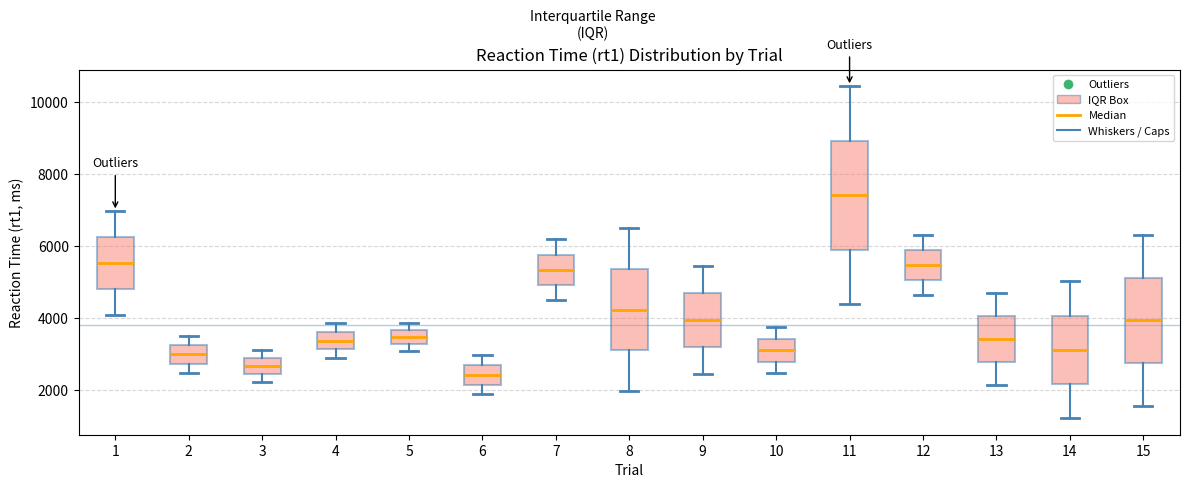

Reading left to right, read every box against the y-axis: the position of its median line, the range the box covers, and the ends of its whiskers. The values are not printed on the chart, so give them approximately, as read against the axis.

1: median 5600, box 4800 to 6200, whiskers 4000 to 7000
2: median 3000, box 2800 to 3200, whiskers 2400 to 3400
3: median 2600, box 2400 to 2800, whiskers 2200 to 3200
4: median 3400, box 3200 to 3600, whiskers 2800 to 3800
5: median 3400, box 3200 to 3600, whiskers 3000 to 3800
6: median 2400, box 2200 to 2600, whiskers 1800 to 3000
7: median 5400, box 5000 to 5800, whiskers 4400 to 6200
8: median 4200, box 3000 to 5400, whiskers 2000 to 6400
9: median 4000, box 3200 to 4600, whiskers 2400 to 5400
10: median 3200, box 2800 to 3400, whiskers 2400 to 3800
11: median 7400, box 5800 to 9000, whiskers 4400 to 10400
12: median 5400, box 5000 to 5800, whiskers 4600 to 6400
13: median 3400, box 2800 to 4000, whiskers 2200 to 4600
14: median 3200, box 2200 to 4000, whiskers 1200 to 5000
15: median 4000, box 2800 to 5200, whiskers 1600 to 6400